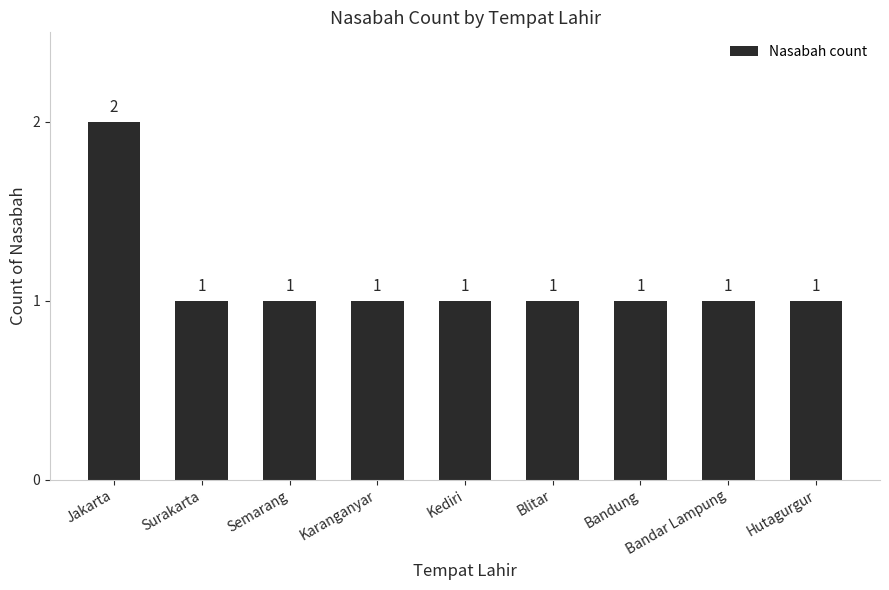

How many values are between 1 and 2?

9